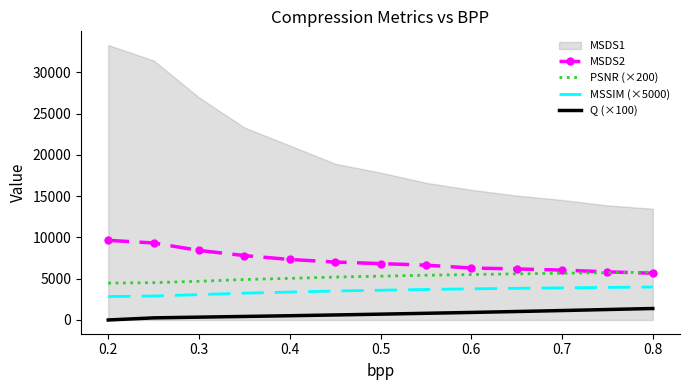

The value of MSDS2 at 0.7 is 6039.2. True or false?

True